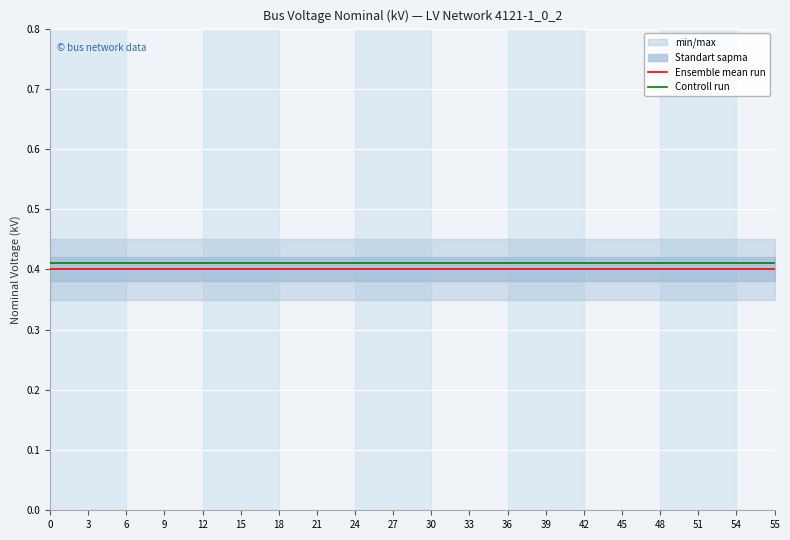

Is it true that Ensemble mean run equals 0.4 at 3?

True